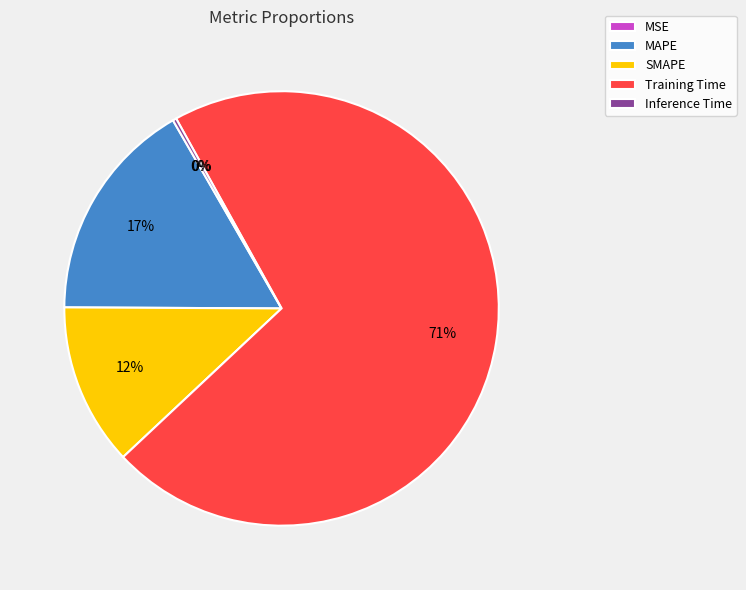

Which slice is the largest?

Training Time